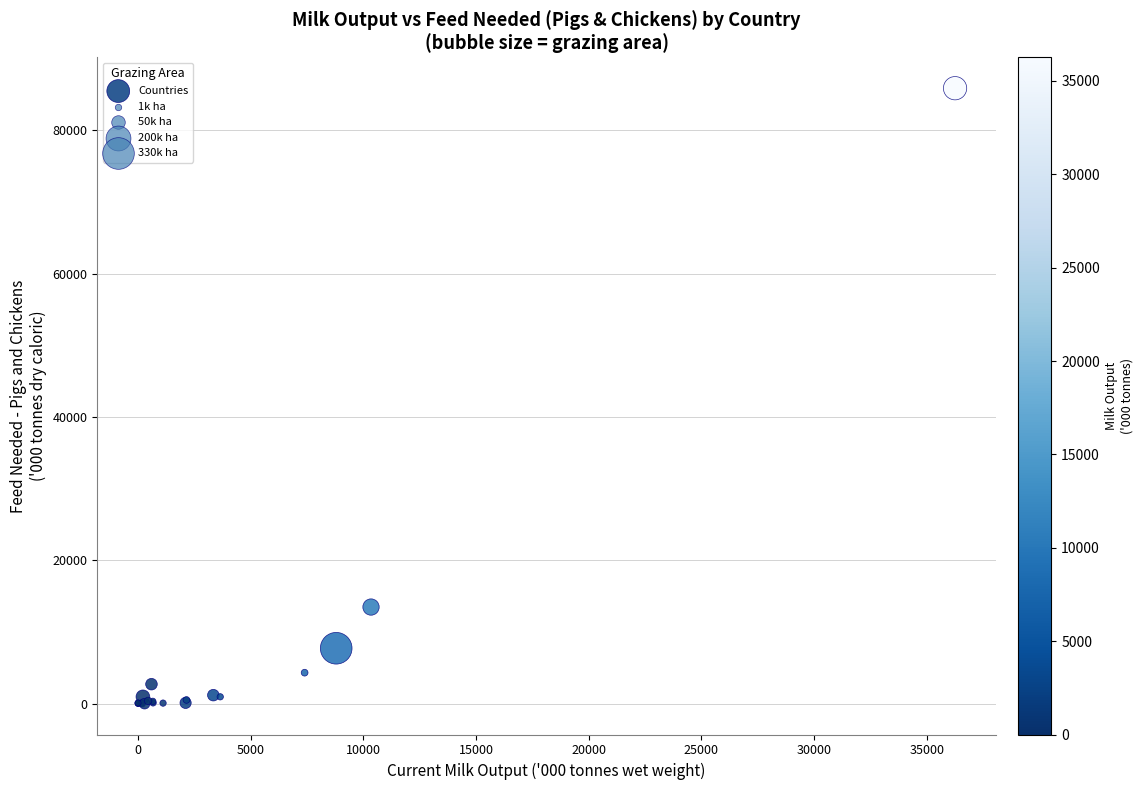

What Y value in the scatter plot is closest to 42926?

13495.0